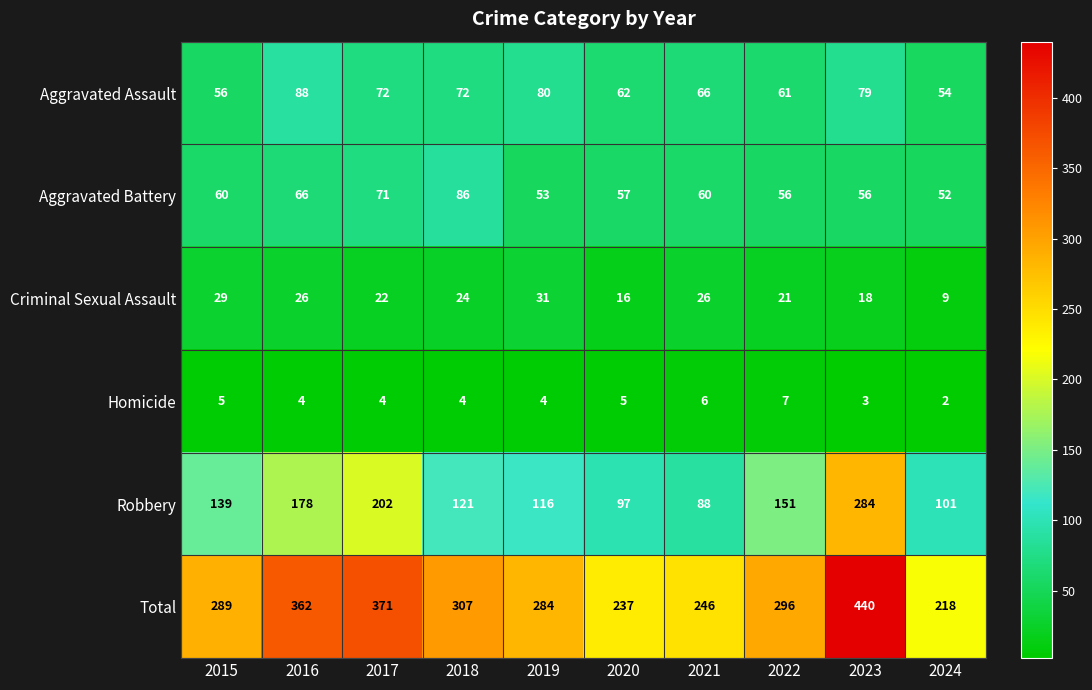

What is the difference between the maximum and second lowest values in the Aggravated Assault series?

32